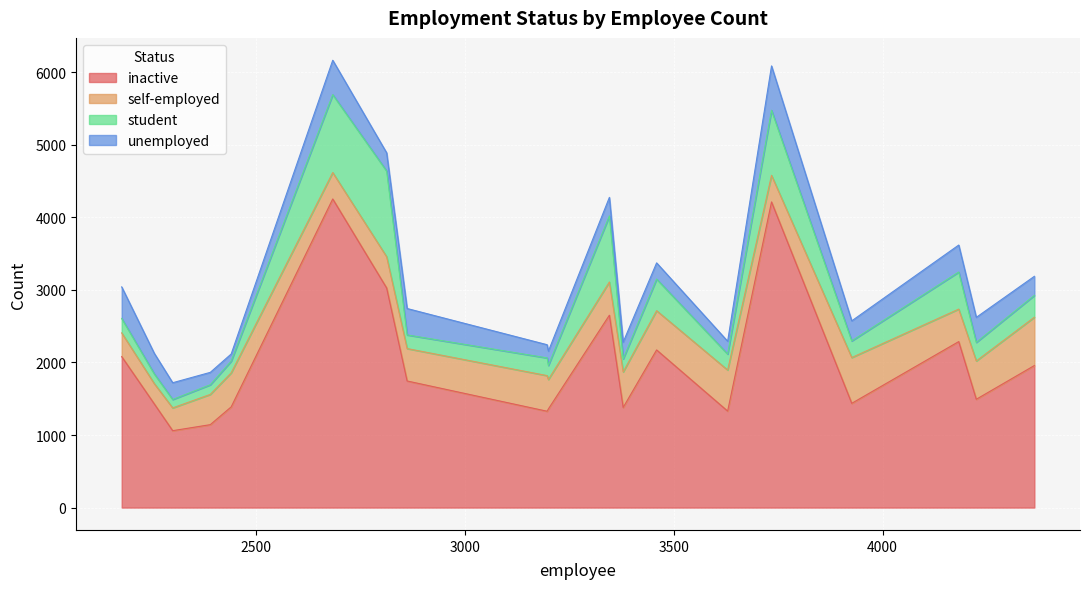

Rank the series by their maximum value, from highest to lowest.

inactive, student, self-employed, unemployed